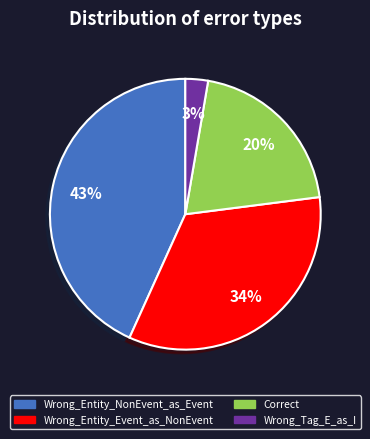

Does Wrong_Entity_Event_as_NonEvent represent more than half of the total?

No